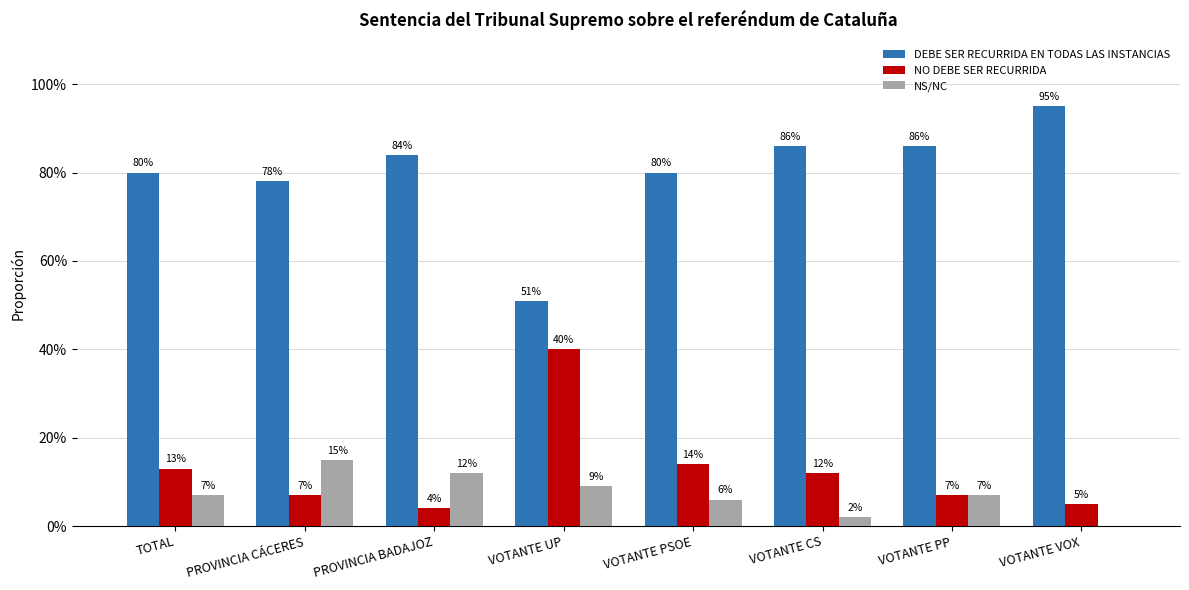

The value of NO DEBE SER RECURRIDA at PROVINCIA CÁCERES is 10.5. True or false?

False